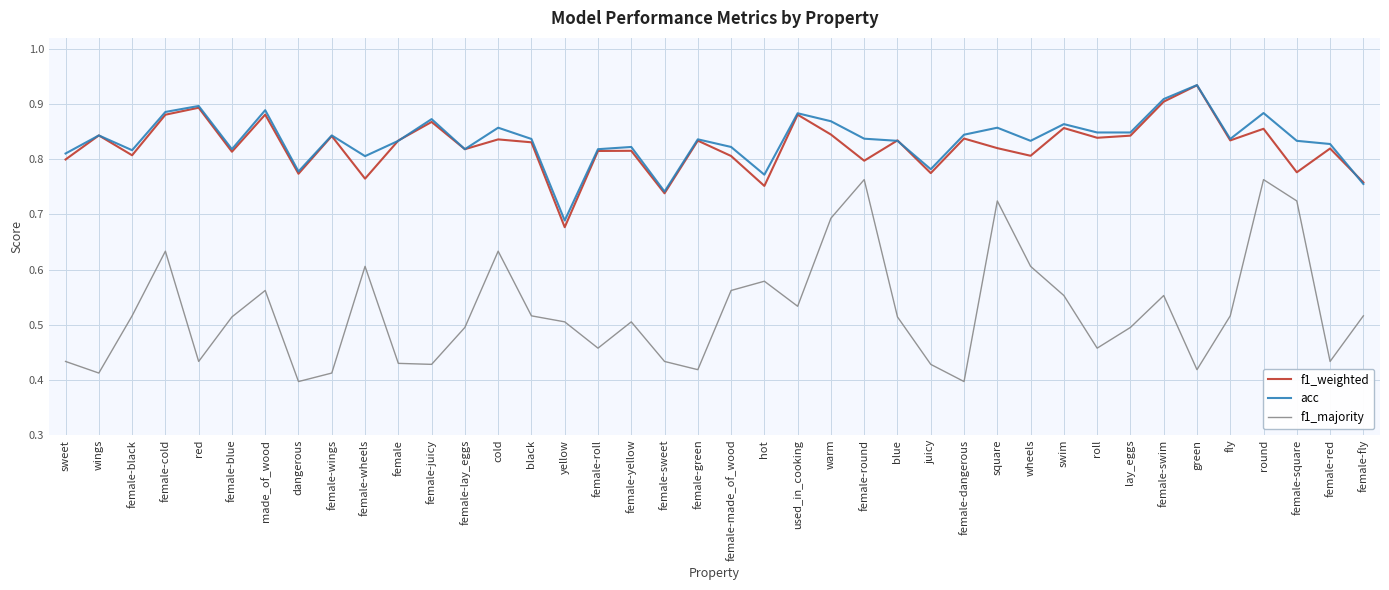

Which series has the largest range (max minus min)?

f1_majority